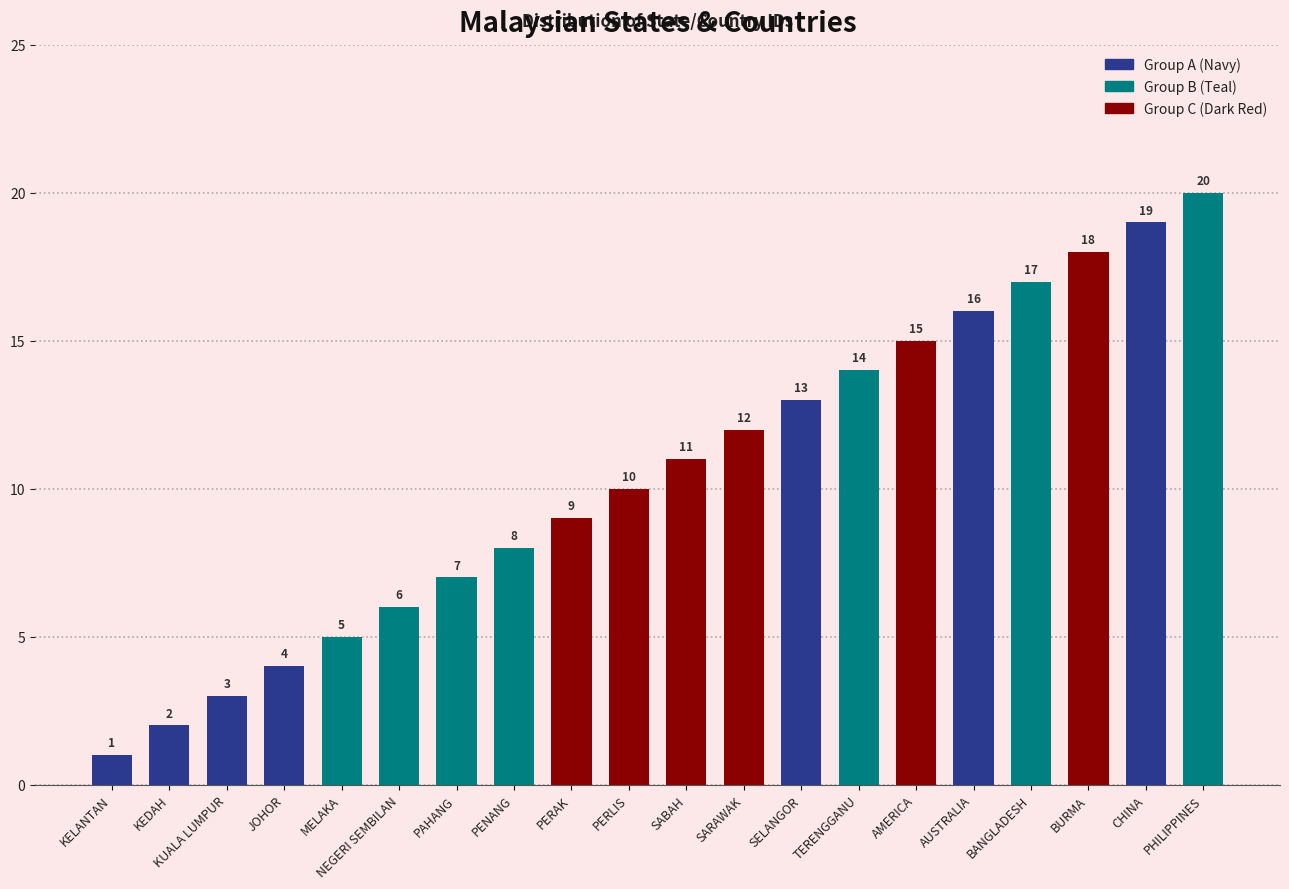

The value at BANGLADESH is 27. True or false?

False